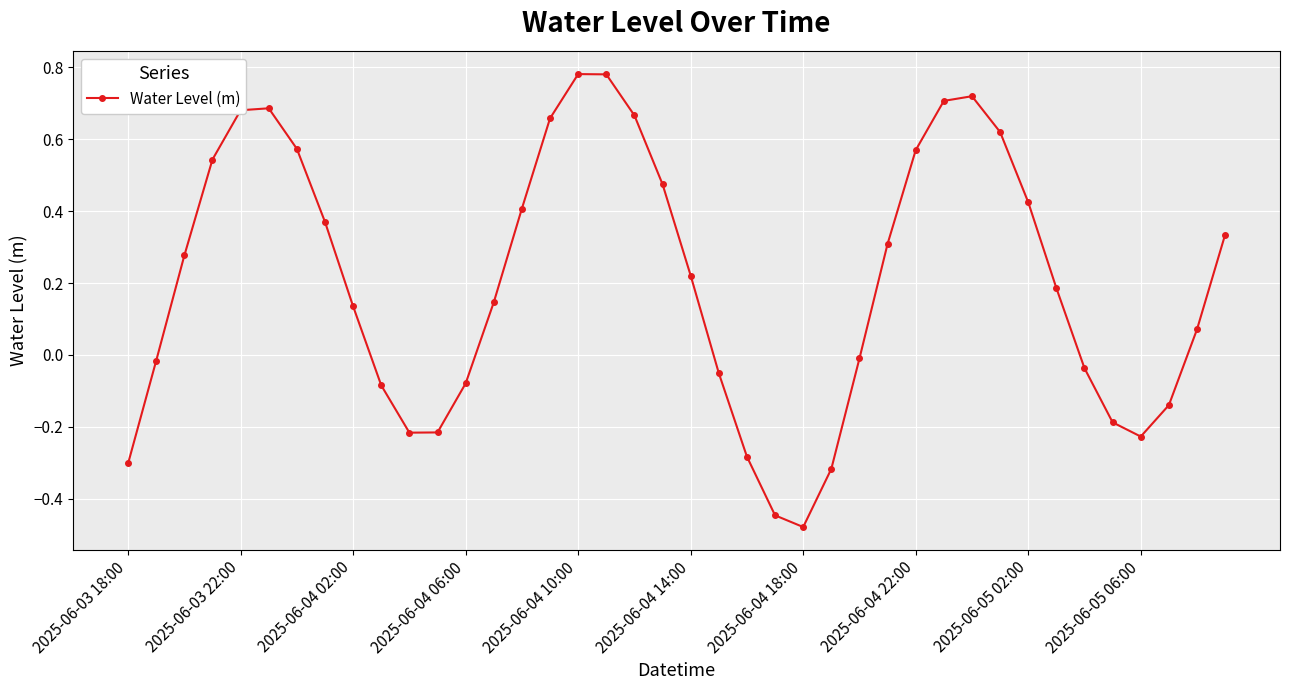

How many interior local valleys (lower than both neighbors) does the data have?

3